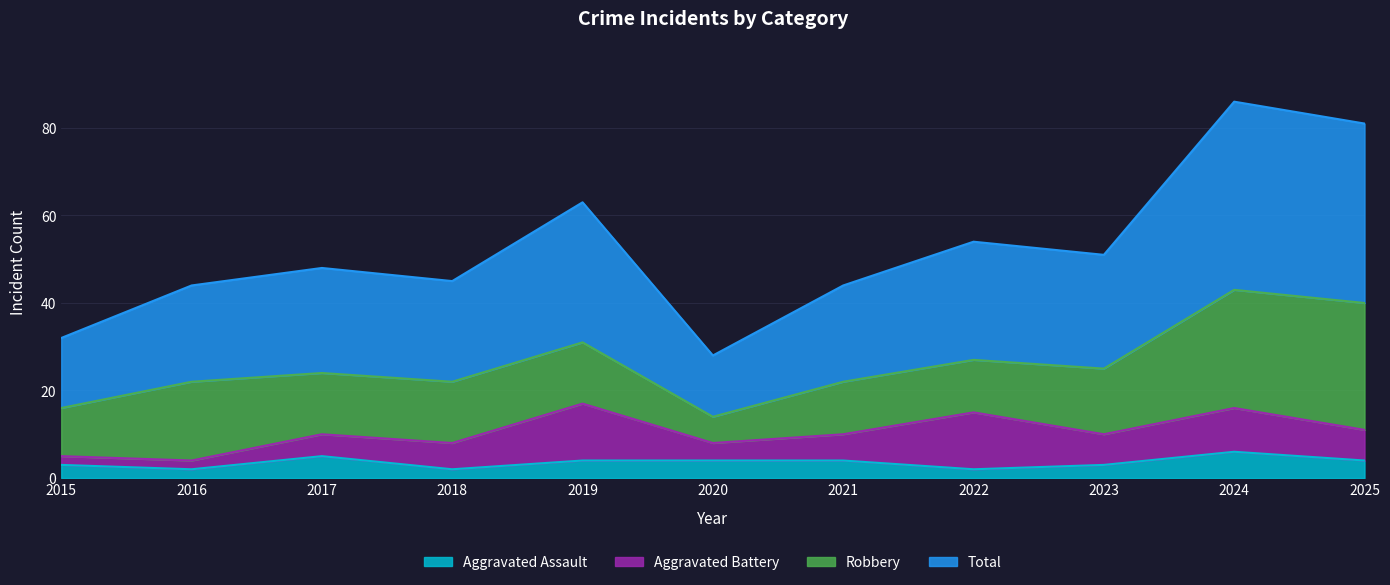

The value of Aggravated Assault at 2020 is 5. True or false?

False